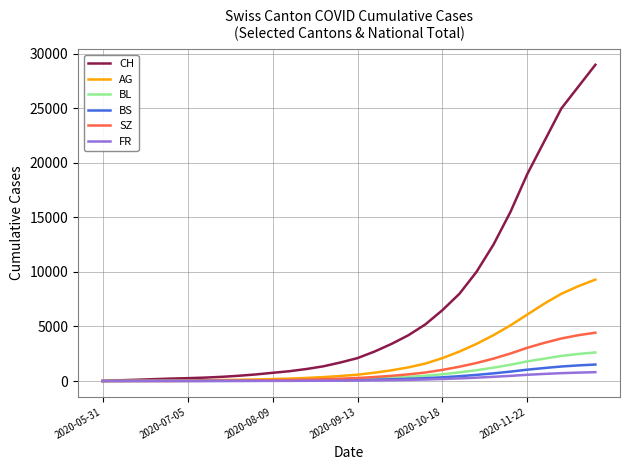

What is the difference between the maximum and minimum values in the BS series?

1510